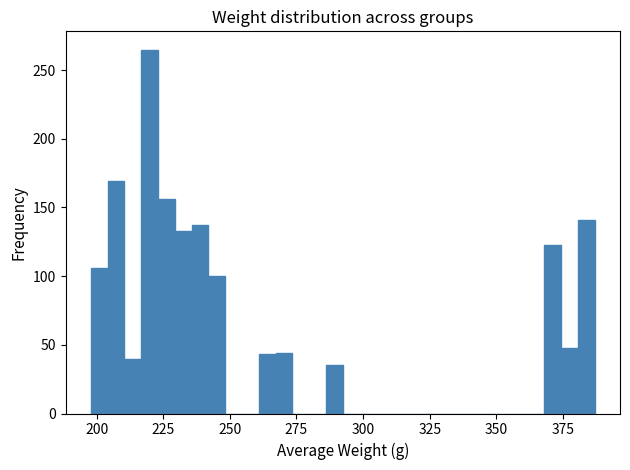

Around what value on the x-axis is the tallest bar? Give the approximate position of its centre, as read against the axis.

220